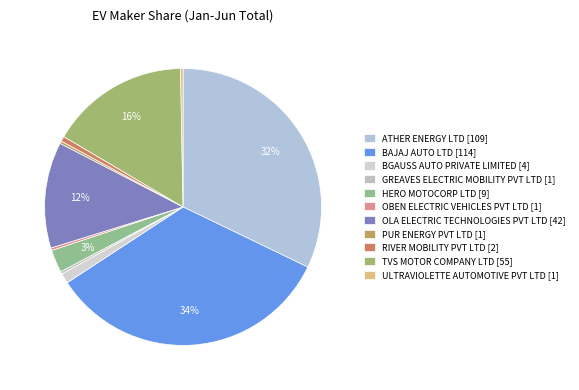

Between BGAUSS AUTO PRIVATE LIMITED and TVS MOTOR COMPANY LTD, which is larger?

TVS MOTOR COMPANY LTD